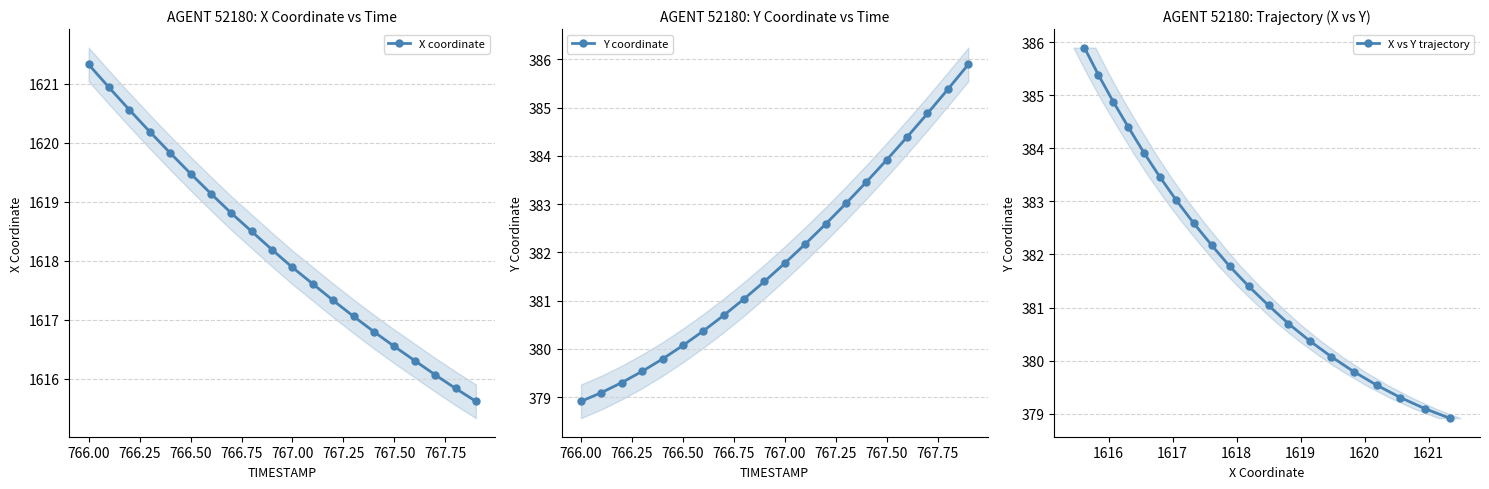

Is it true that Y coordinate equals 117.6 at 767.50?

False